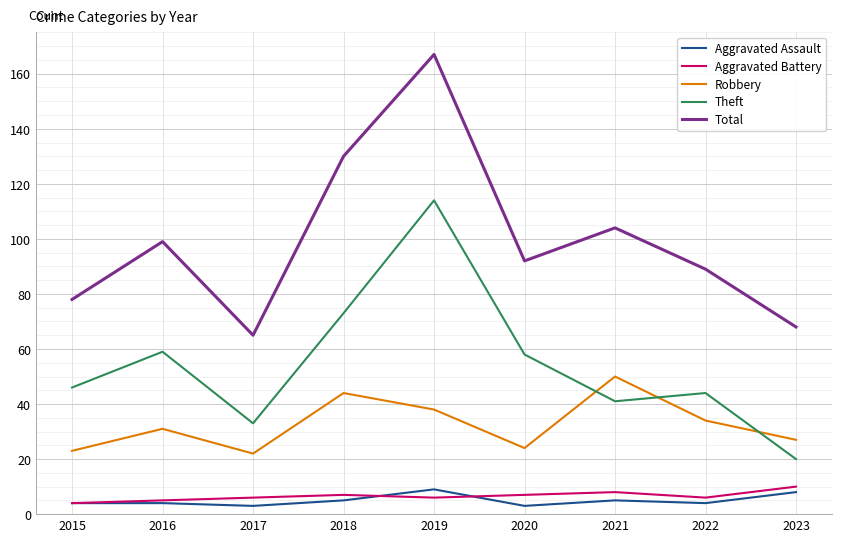

What are all the series names shown in the legend?

Aggravated Assault, Aggravated Battery, Robbery, Theft, Total